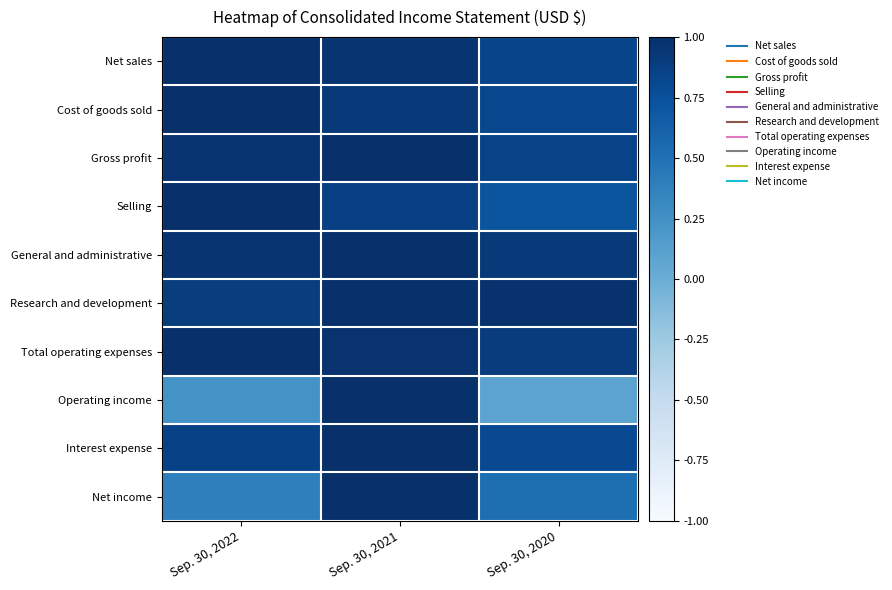

At which category does the chart reach its peak across all series?

Sep. 30, 2022